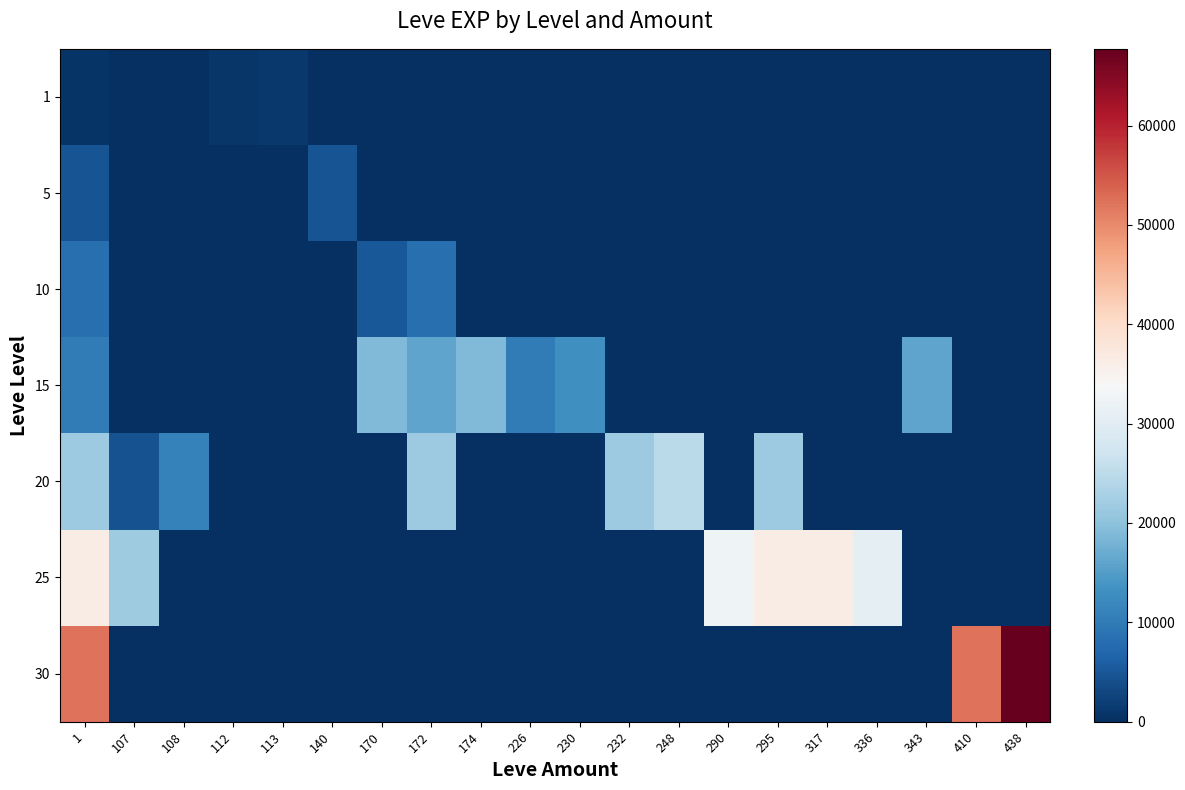

Reading left to right, transcribe all the data shown in this chart.

1: 1=630	107=0	108=0	112=900	113=1160	140=0	170=0	172=0	174=0	226=0	230=0	232=0	248=0	290=0	295=0	317=0	336=0	343=0	410=0	438=0
5: 1=4660	107=0	108=0	112=0	113=0	140=4660	170=0	172=0	174=0	226=0	230=0	232=0	248=0	290=0	295=0	317=0	336=0	343=0	410=0	438=0
10: 1=8430	107=0	108=0	112=0	113=0	140=0	170=5220	172=8430	174=0	226=0	230=0	232=0	248=0	290=0	295=0	317=0	336=0	343=0	410=0	438=0
15: 1=10100	107=0	108=0	112=0	113=0	140=0	170=18910	172=15980	174=18910	226=10100	230=13040	232=0	248=0	290=0	295=0	317=0	336=0	343=15980	410=0	438=0
20: 1=21600	107=4440	108=10970	112=0	113=0	140=0	170=0	172=21600	174=0	226=0	230=0	232=21600	248=24710	290=0	295=21600	317=0	336=0	343=0	410=0	438=0
25: 1=36390	107=21830	108=0	112=0	113=0	140=0	170=0	172=0	174=0	226=0	230=0	232=0	248=0	290=32460	295=36390	317=36390	336=30820	343=0	410=0	438=0
30: 1=52220	107=0	108=0	112=0	113=0	140=0	170=0	172=0	174=0	226=0	230=0	232=0	248=0	290=0	295=0	317=0	336=0	343=0	410=52220	438=67730